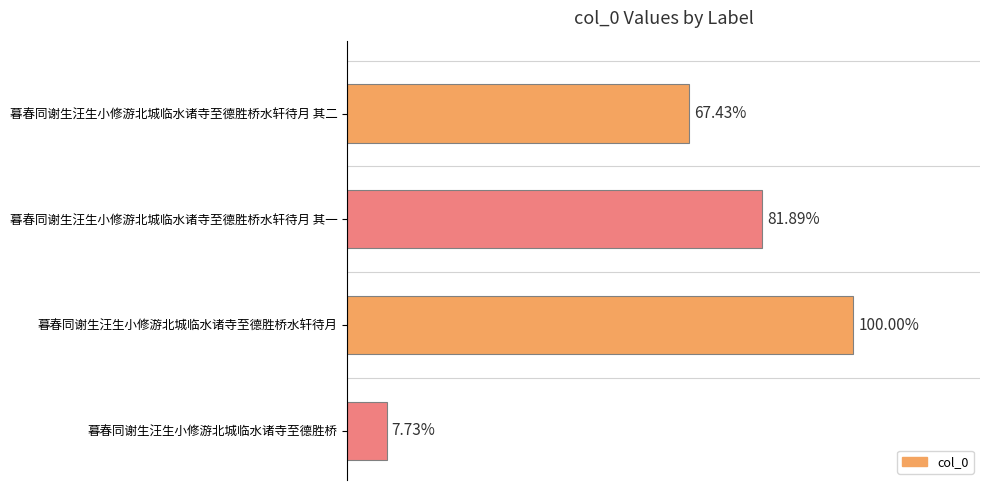

Which category has the lowest value across all series?

3